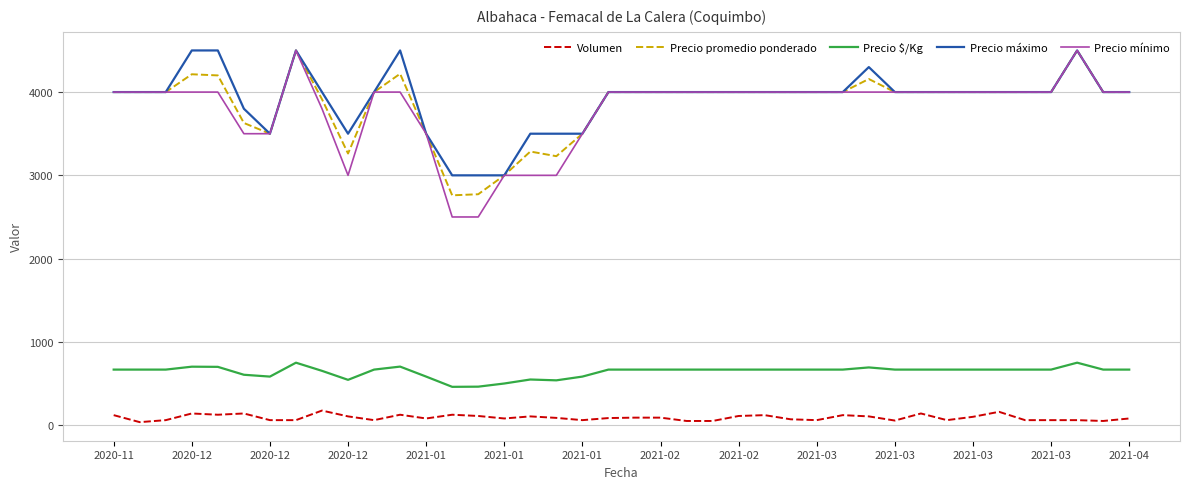

True or false: Precio máximo and Precio $/Kg cross at least once.

False